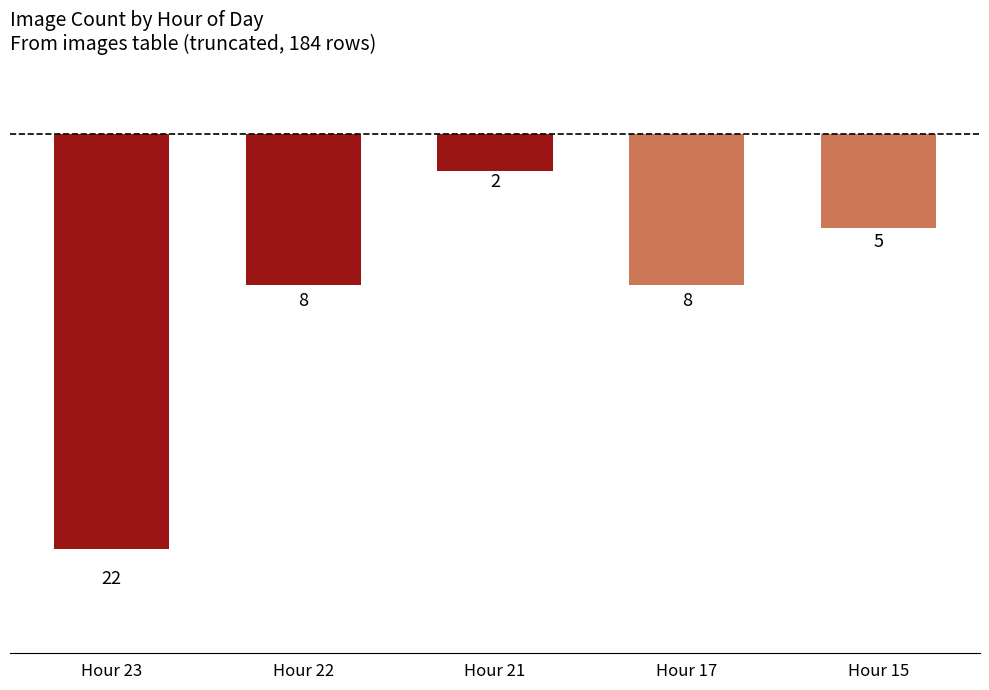

The chart shows a value of -2 at Hour 21. True or false?

True